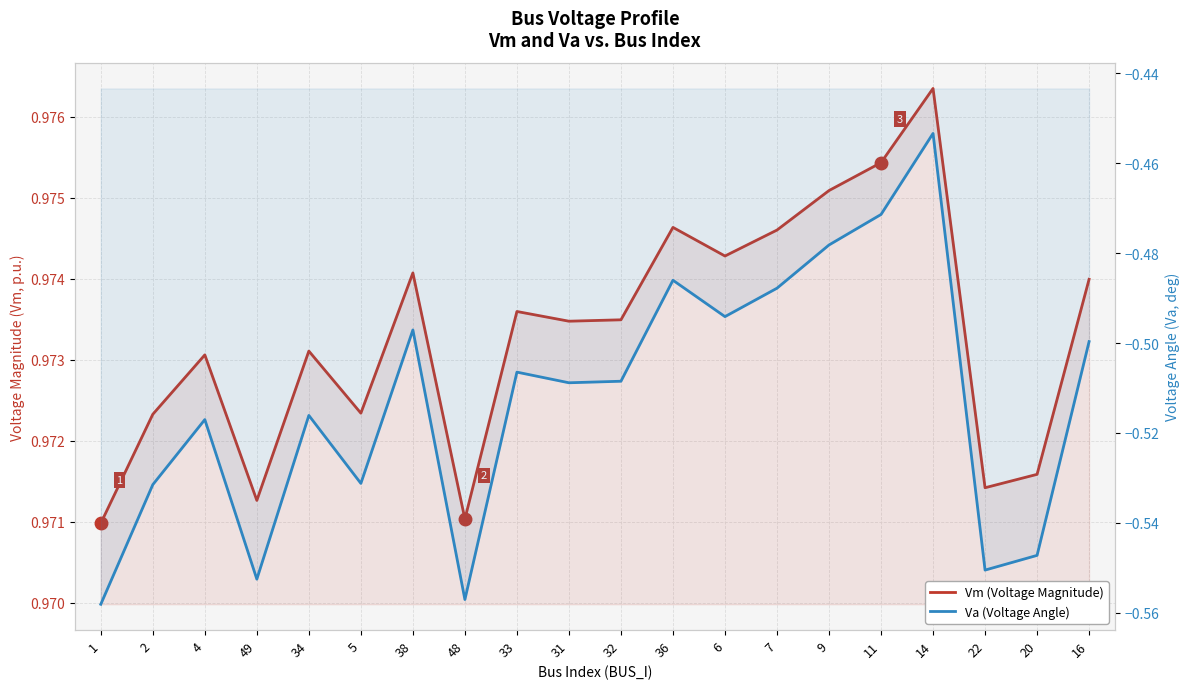

What value does the Vm (Voltage Magnitude) series have at 48?

1.0